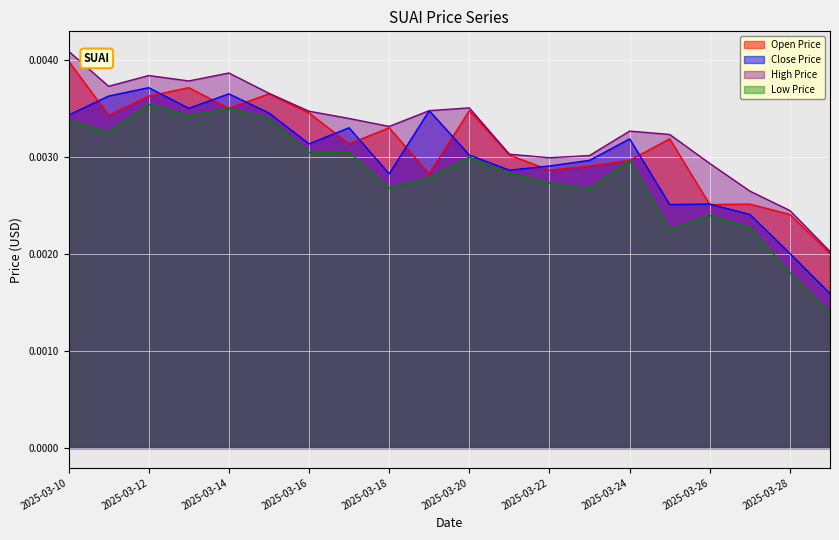

How many distinct data groups are displayed?

4